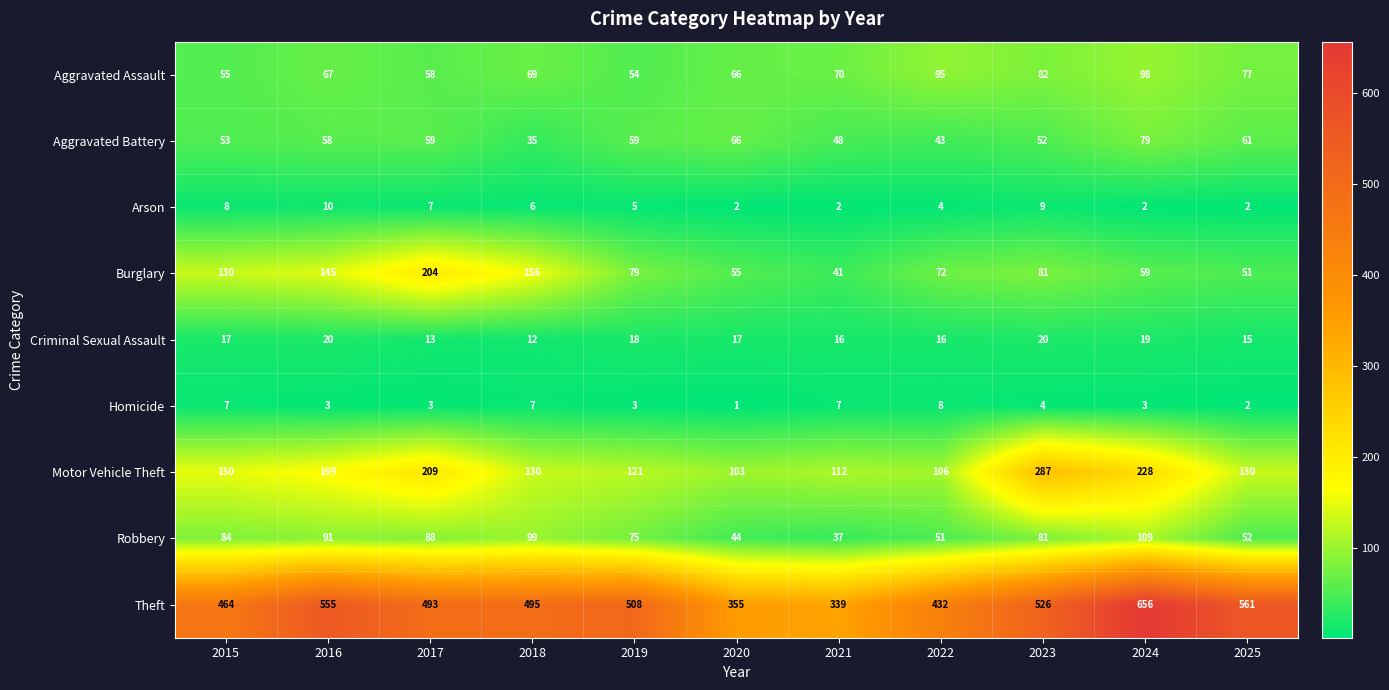

The value of Theft at 2021 is 600. True or false?

False